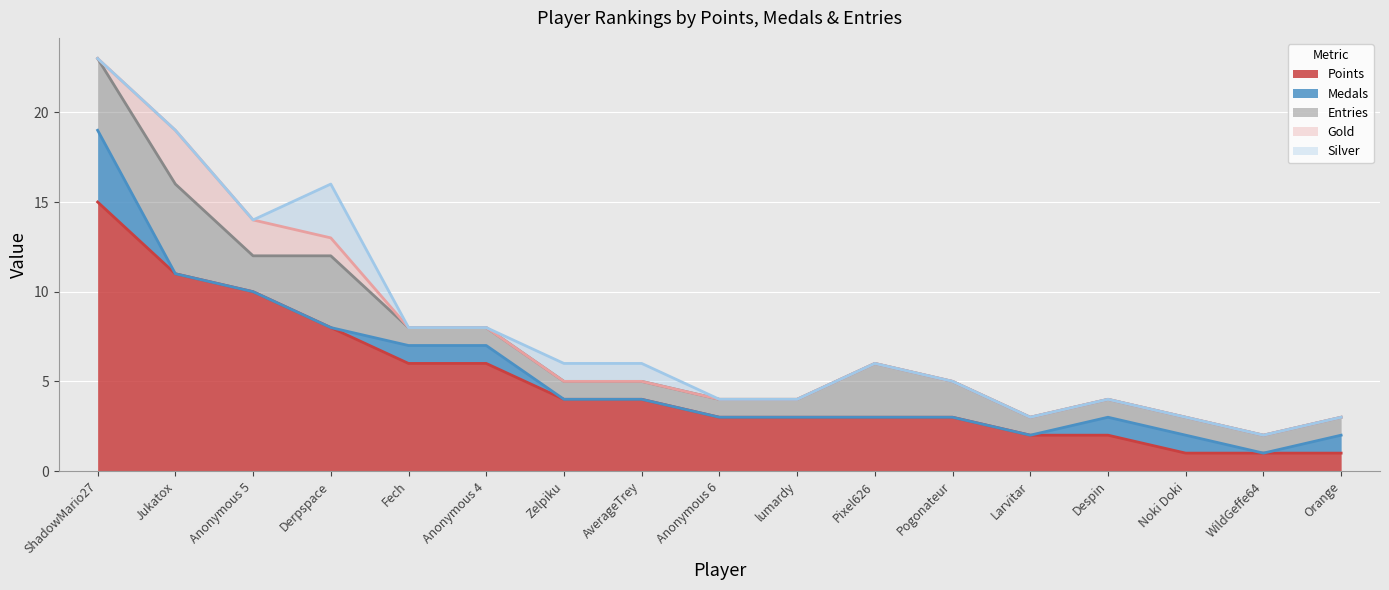

How many positive values does the Silver series have?

3